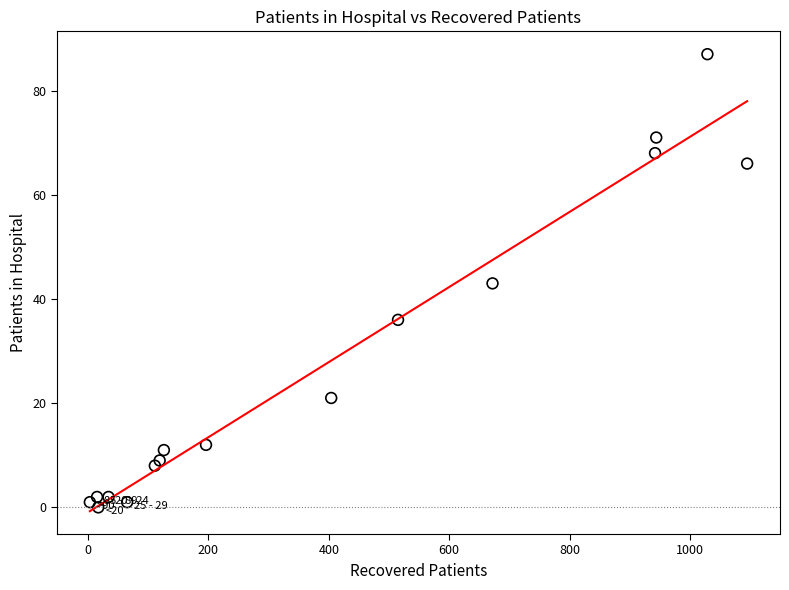

What is the range of Y values (max minus min)?

87